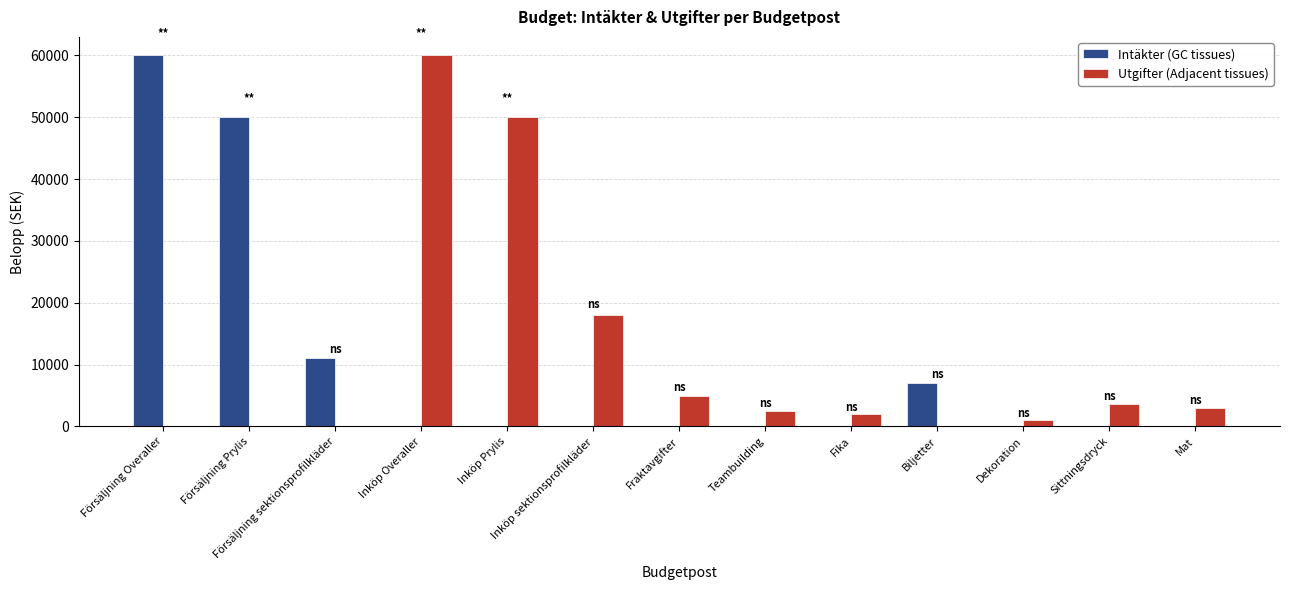

What is the spread (max minus min) of values at Fika?

2000